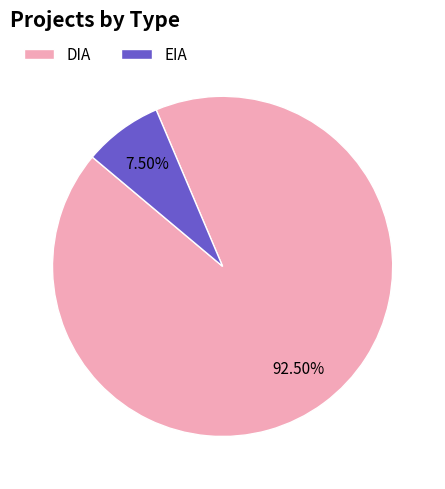

Rank the categories by value from lowest to highest.

EIA, DIA